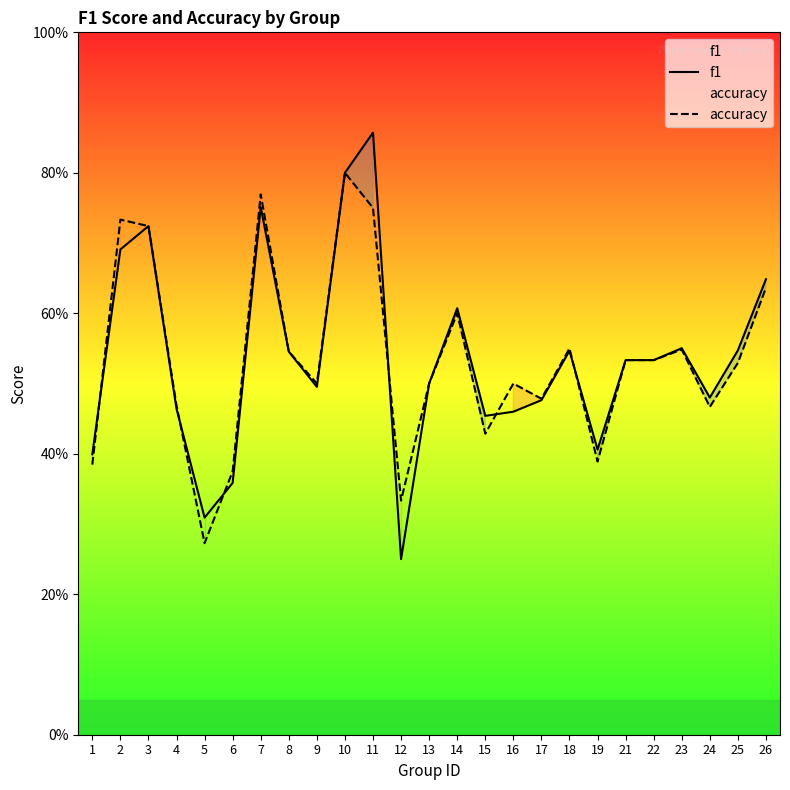

Rank the series by their average value, from highest to lowest.

f1, accuracy